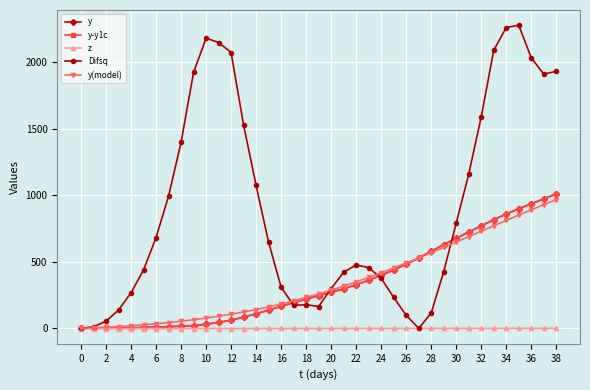

Which series has the largest range (max minus min)?

Difsq